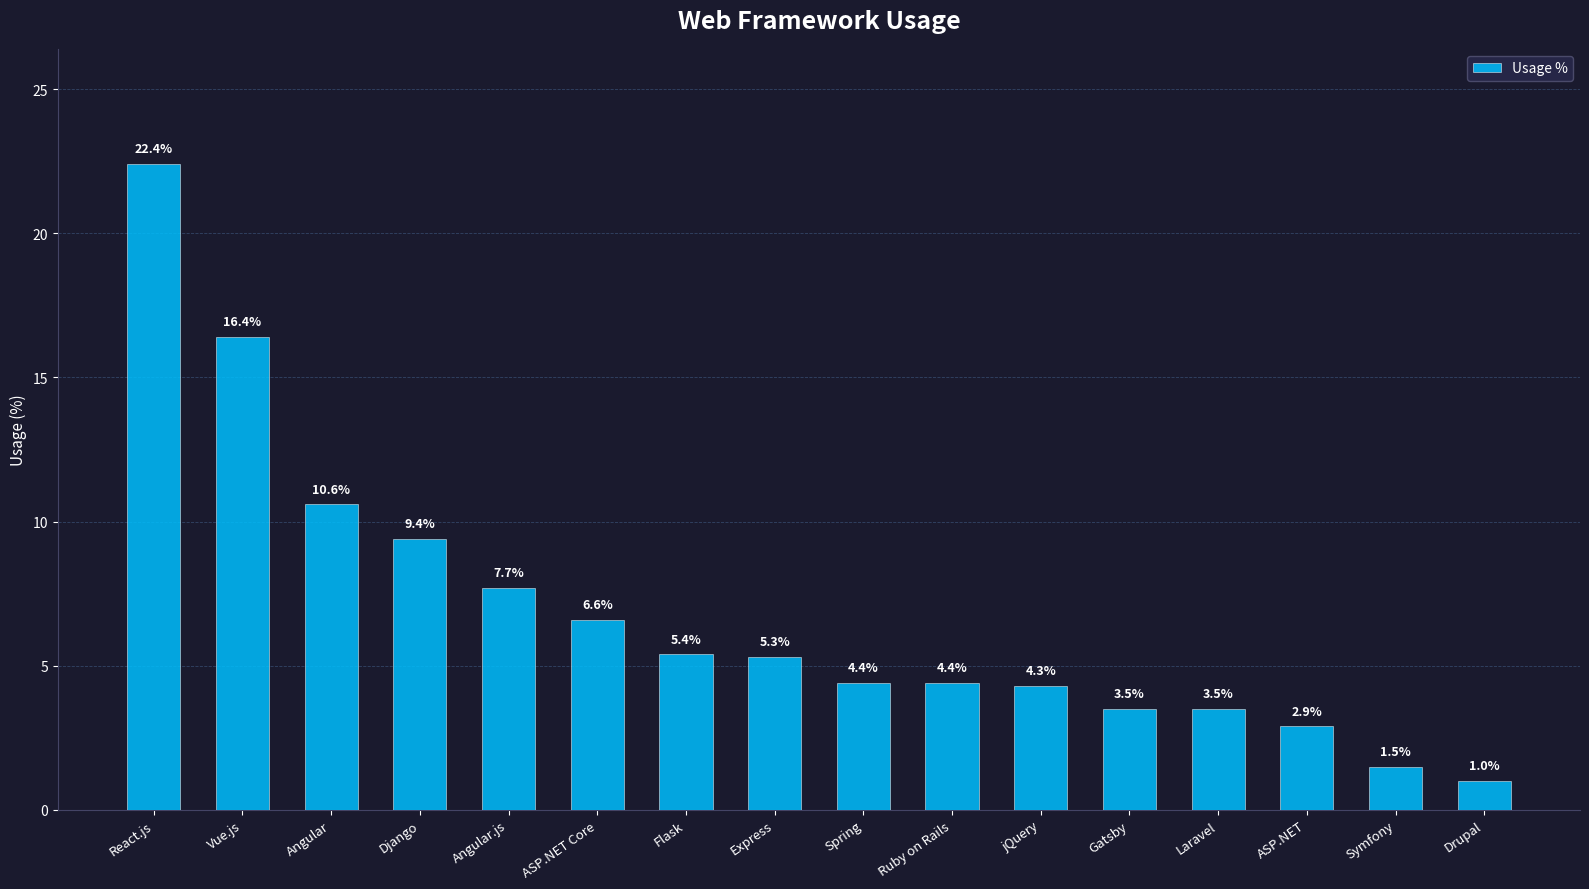

What is the value of the 13th bar from the left?

3.5